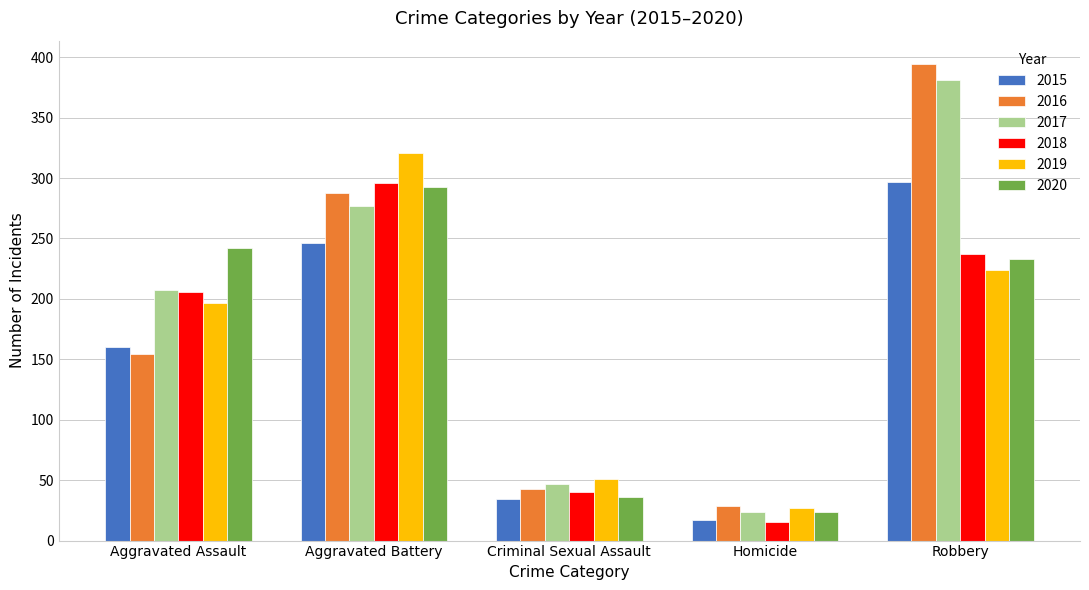

What is the spread (max minus min) of values at Robbery?

170